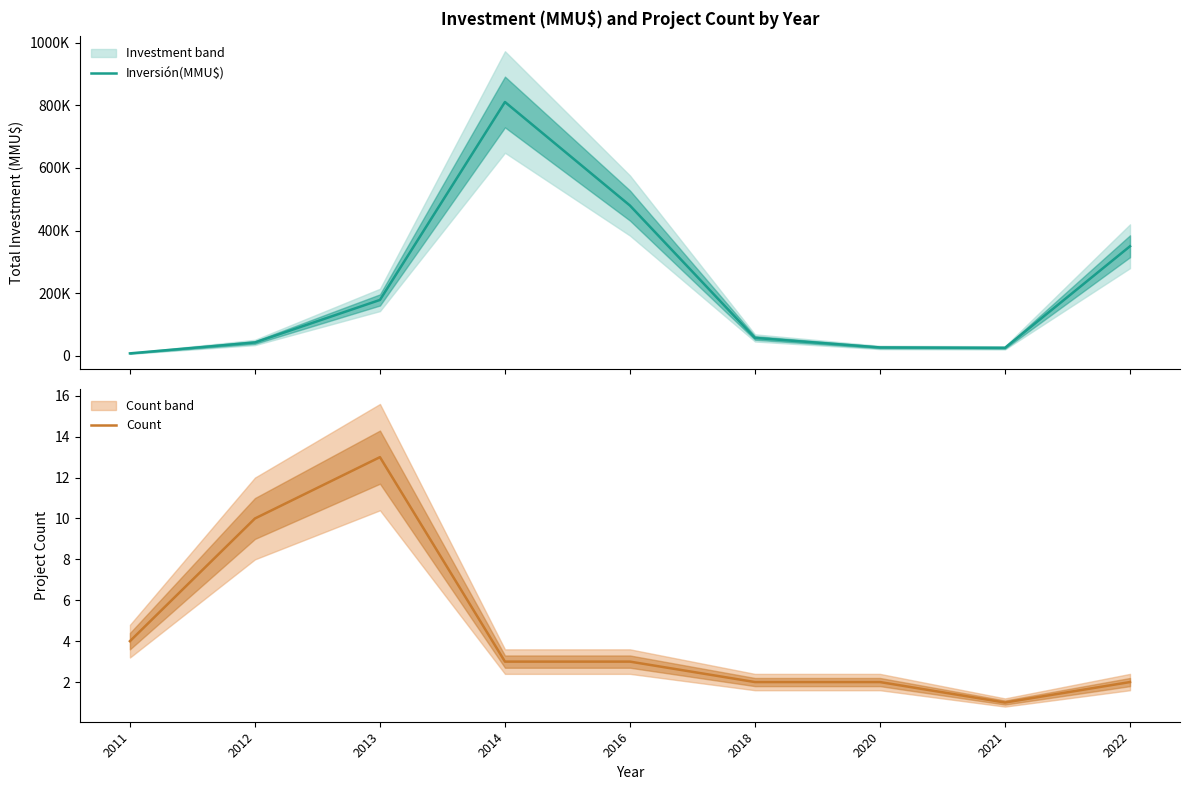

Where is Count nearest to the value 7?

2011